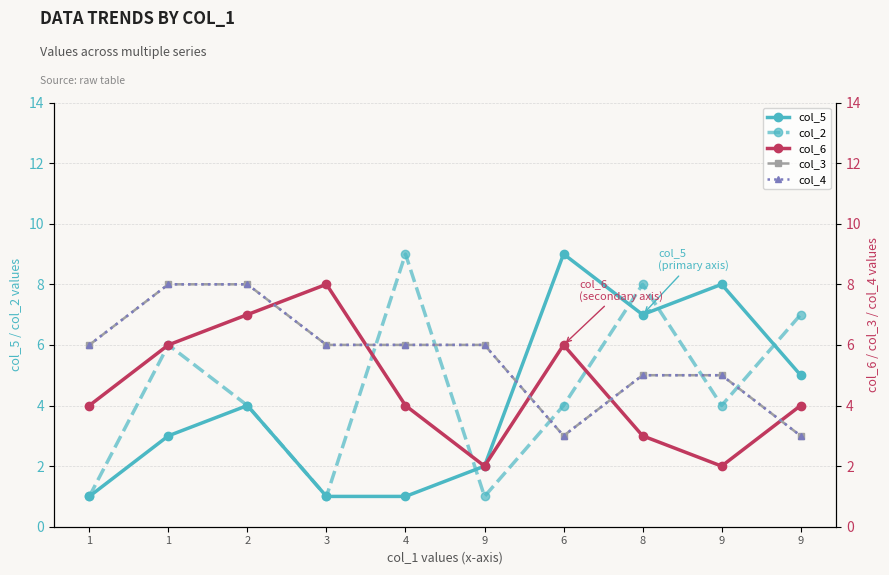

How many col_3 values are between 5 and 6?

6